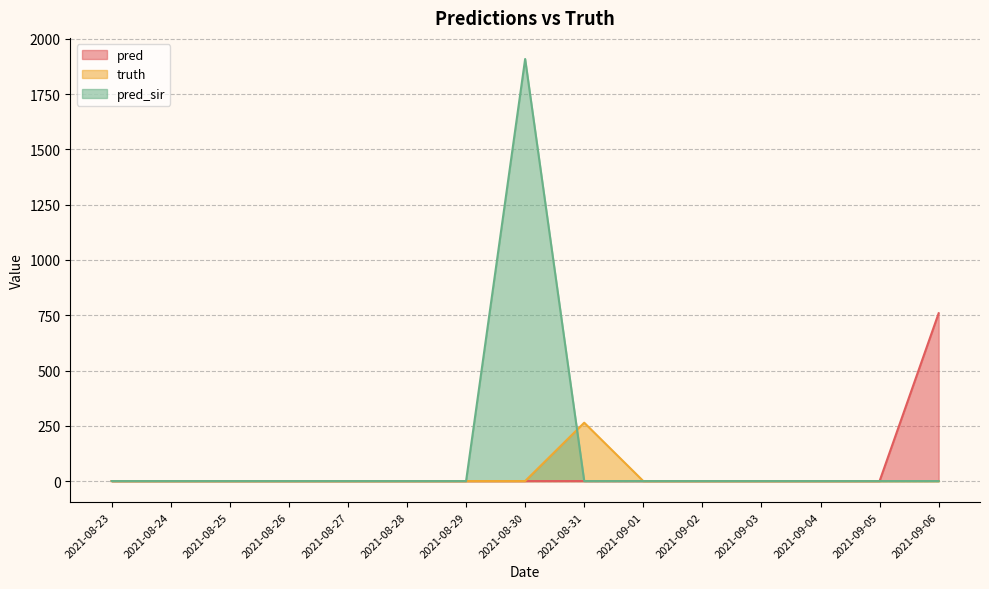

At which label does truth reach its minimum?

2021-08-23